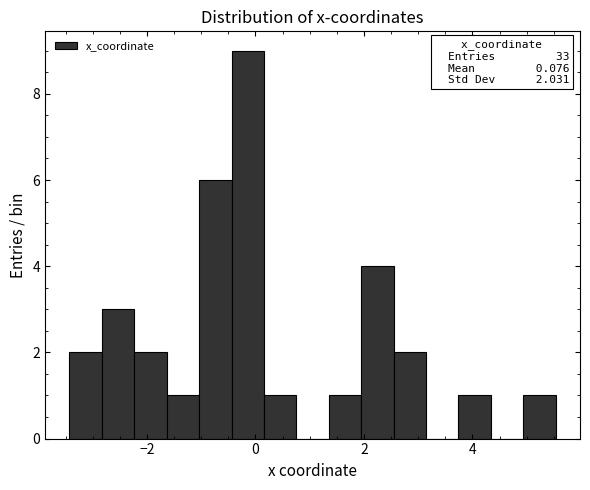

Around what value on the x-axis is the tallest bar? Give the approximate position of its centre, as read against the axis.

-0.2